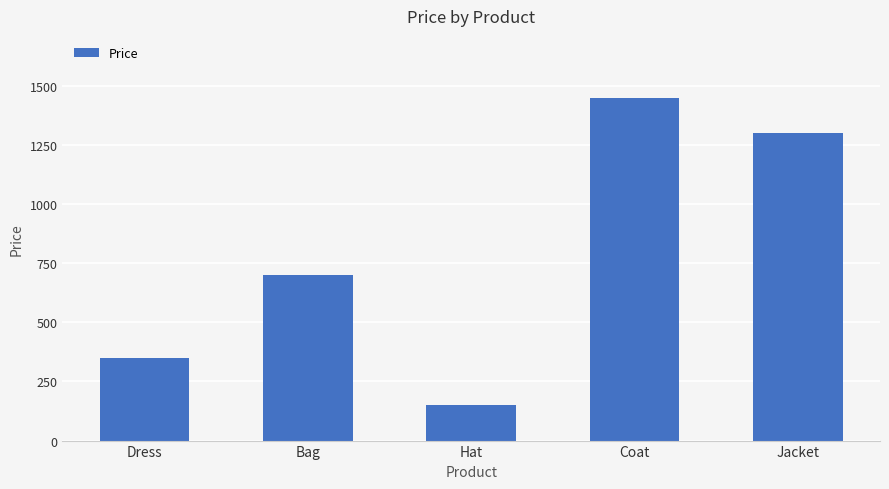

Are the bars horizontal?

No